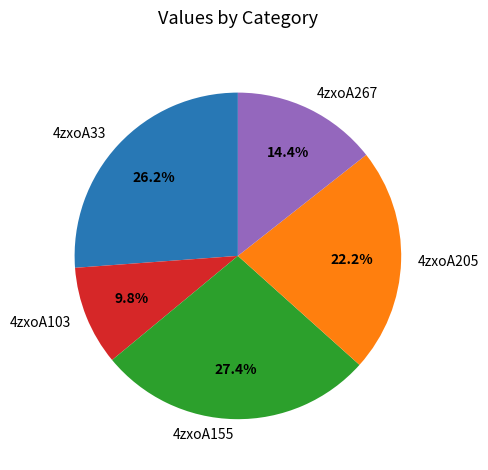

Rank the categories by value from highest to lowest.

4zxoA155, 4zxoA33, 4zxoA205, 4zxoA267, 4zxoA103